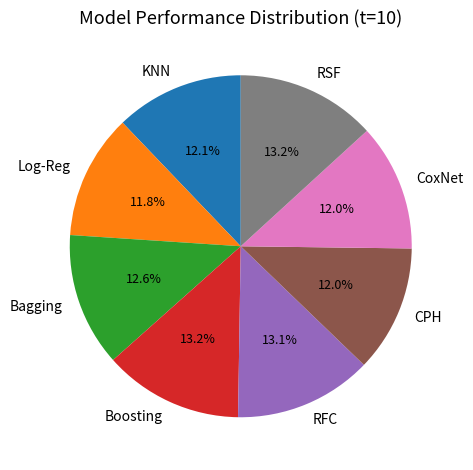

To the nearest percent, what is the average slice percentage?

12%